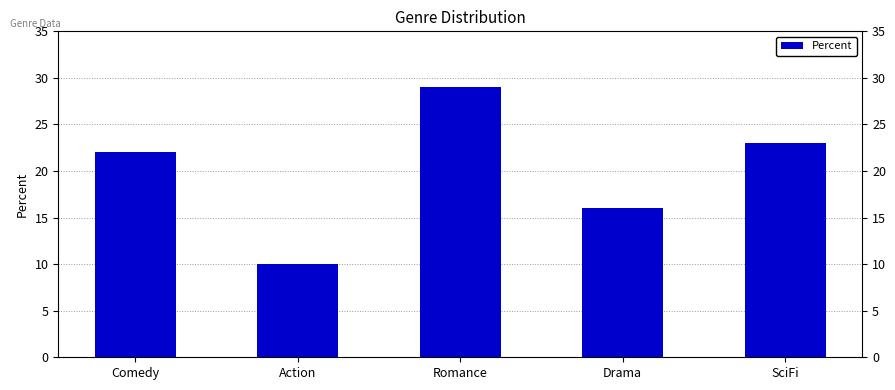

What is the maximum value shown in the chart?

29